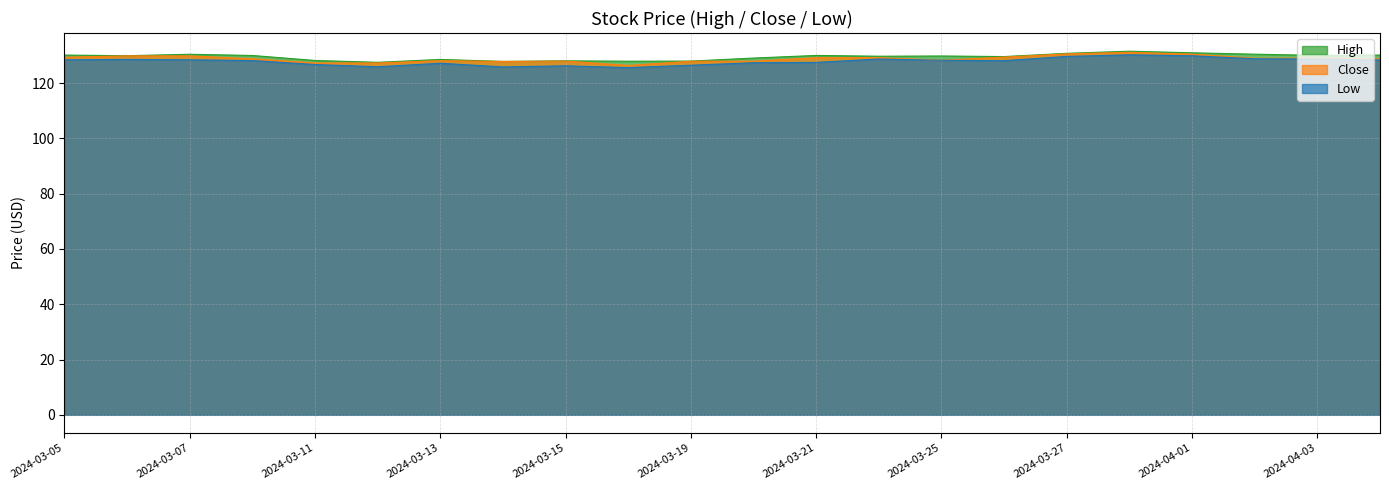

What is the total value across all series at 2024-03-22?

387.5